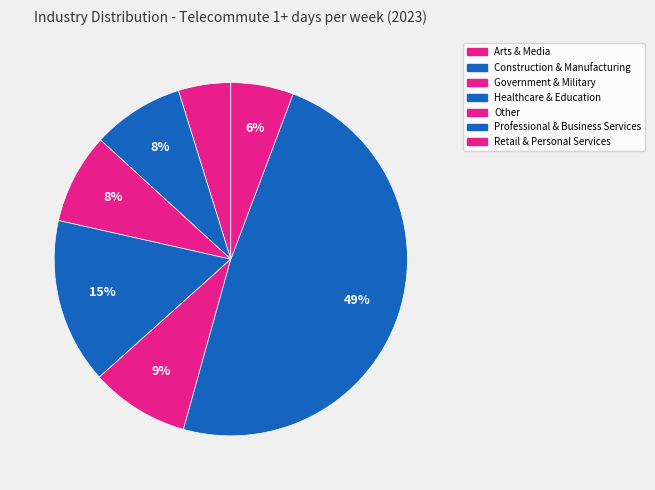

Is there a majority slice in this chart?

No